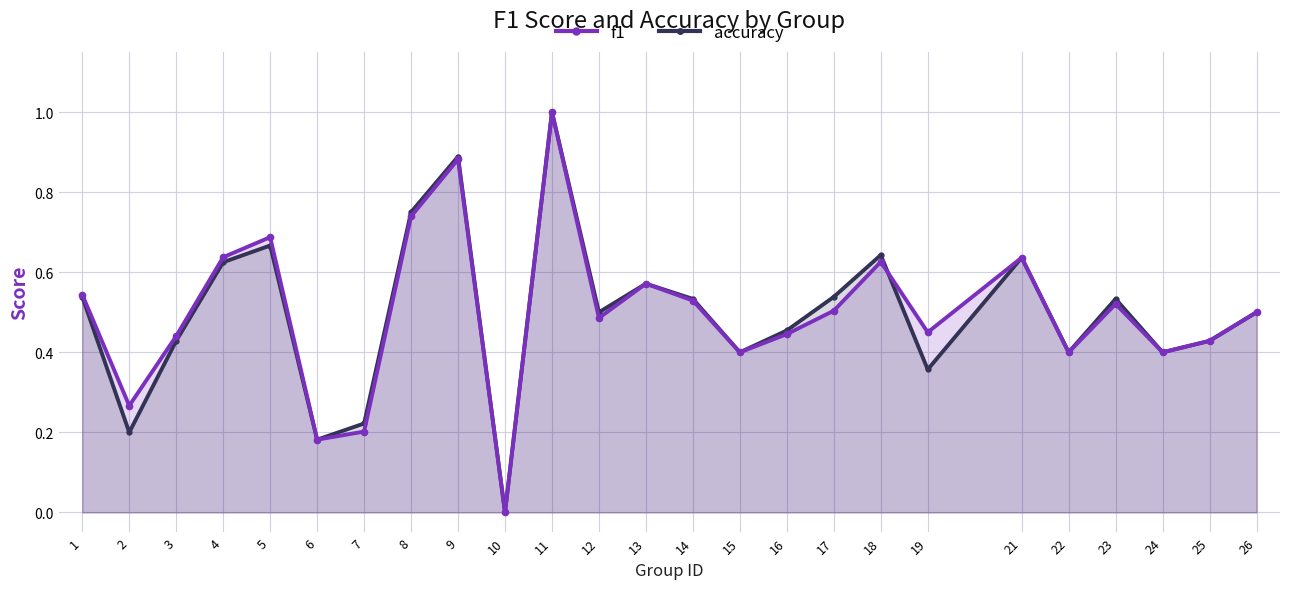

True or false: f1 has more than 2 points higher than both neighbors.

True